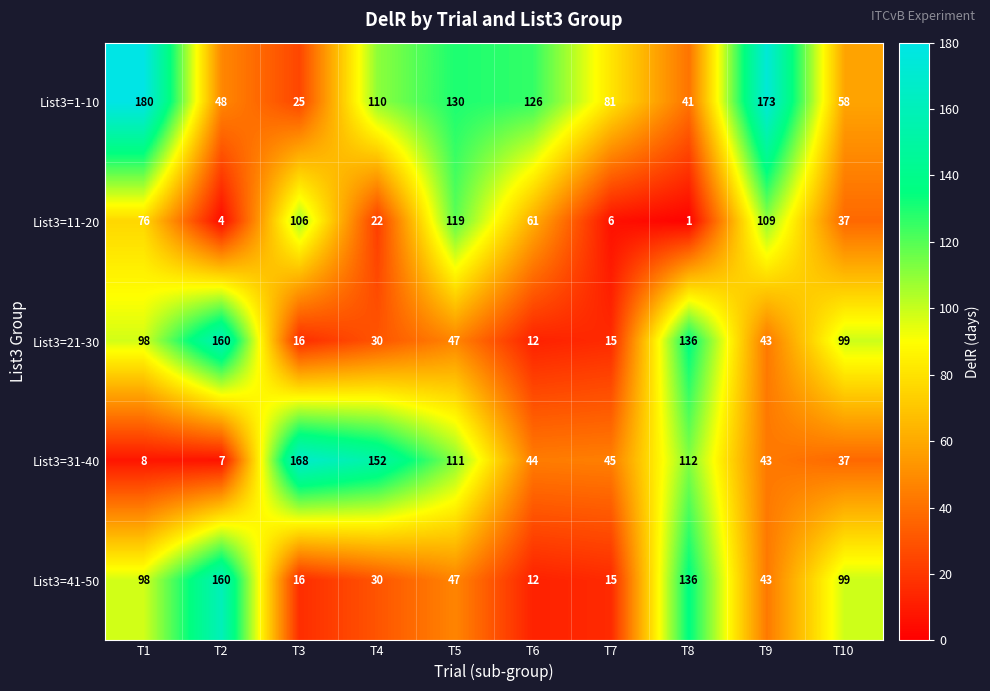

Which series has the largest total across all categories?

List3=1-10